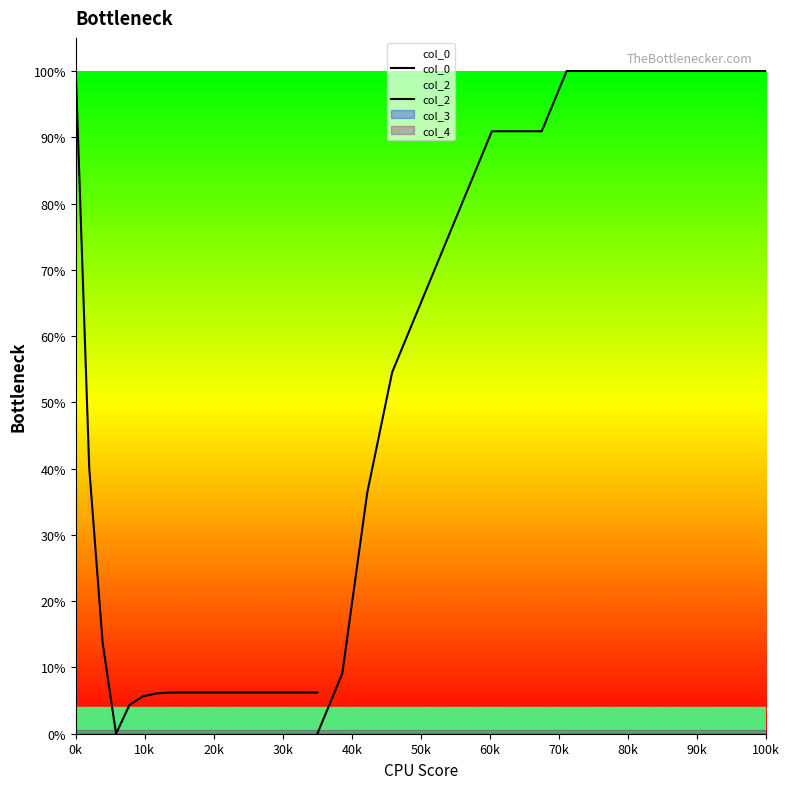

Reading left to right, extract all data points from this chart.

col_0: 1.0	0.4	0.1	0.0	0.0	0.1	0.1	0.1	0.1	0.1	0.1	0.1	0.1	0.1	0.1	0.1	0.1	0.1	0.1
col_2: 0.0	0.1	0.4	0.5	0.6	0.7	0.8	0.9	0.9	0.9	1.0	1.0	1.0	1.0	1.0	1.0	1.0	1.0	1.0